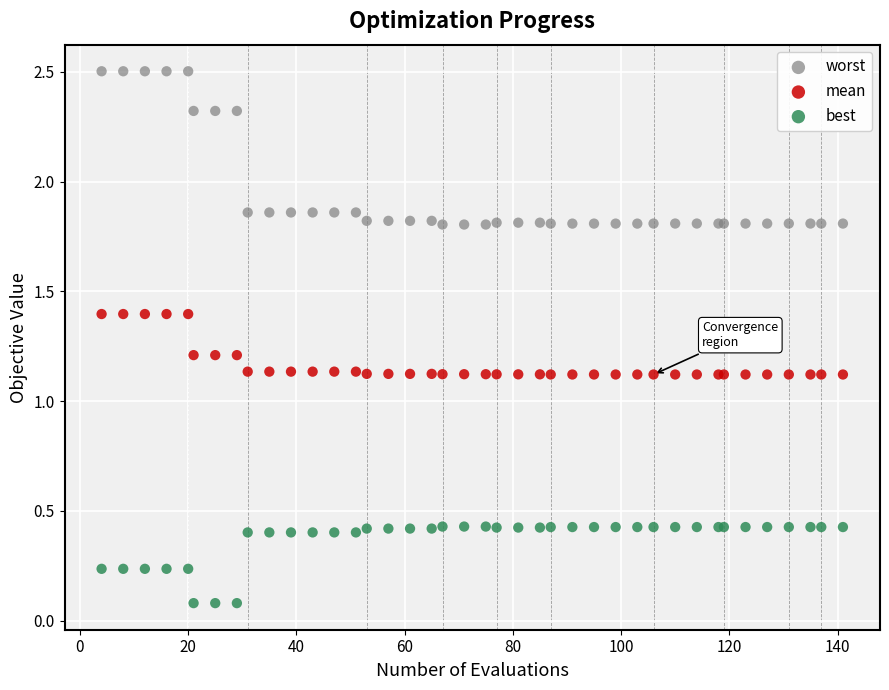

Which series has the largest Y range (max minus min)?

worst